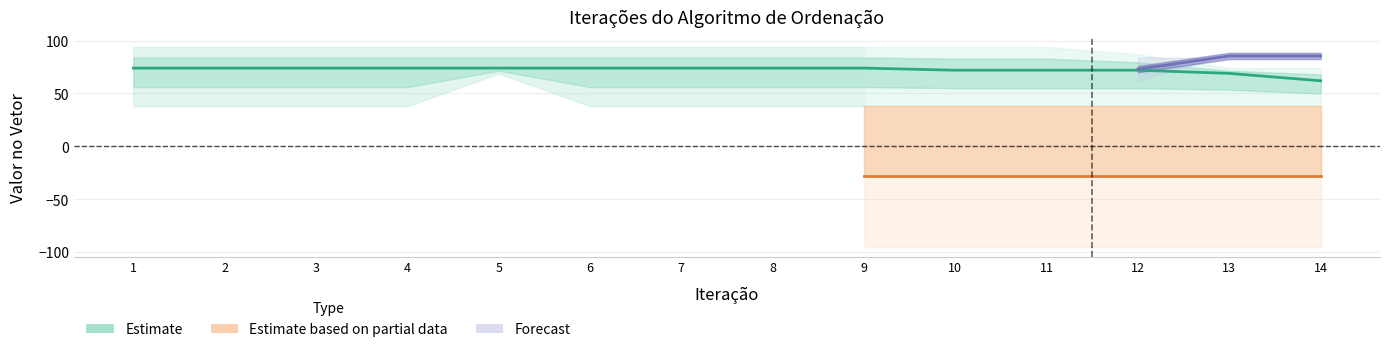

True or false: iter_14 has a value of 19 at 6.

False